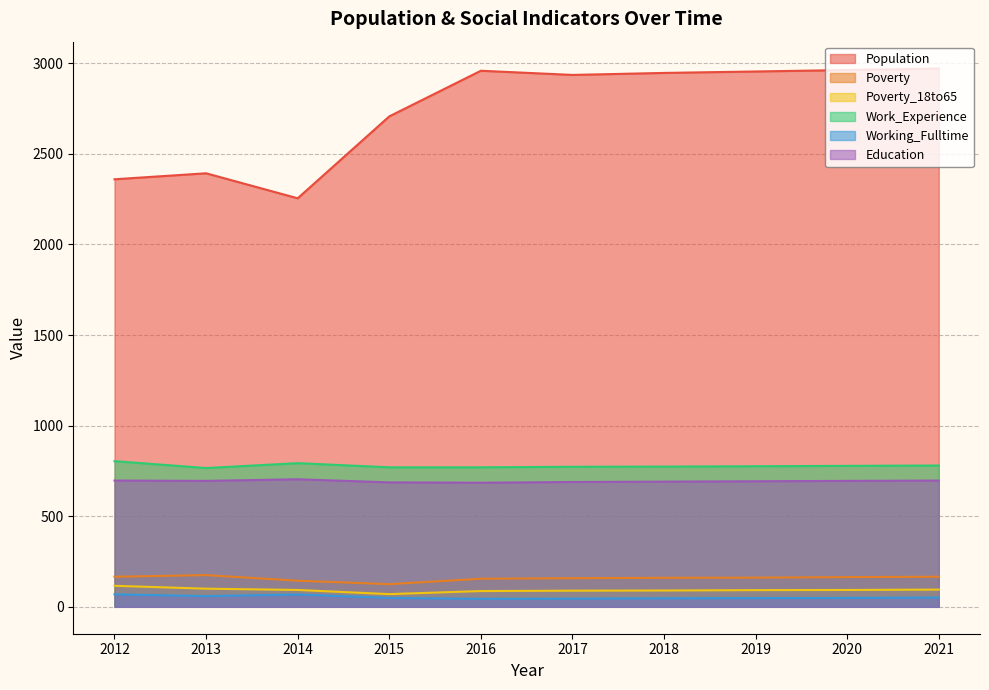

Which series changed the most between 2018 and 2020?

Population